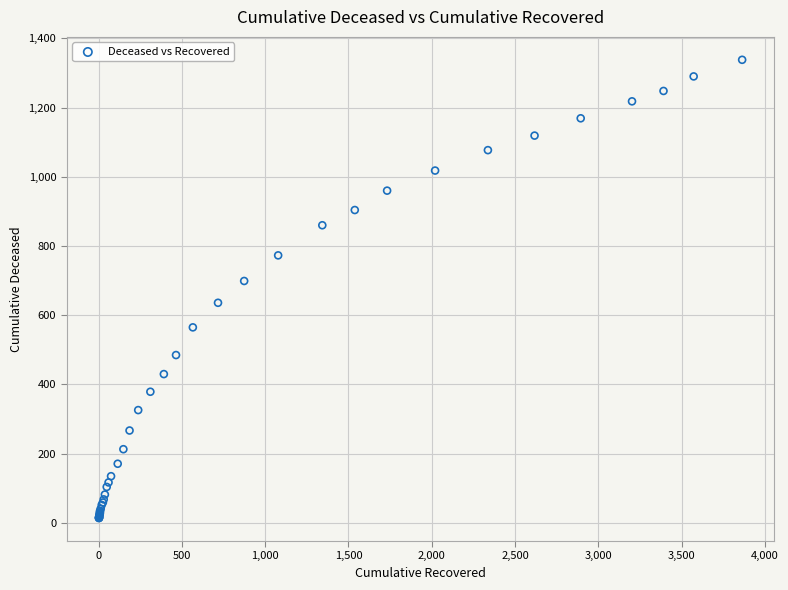

What Y value in the scatter plot is closest to 676?

699